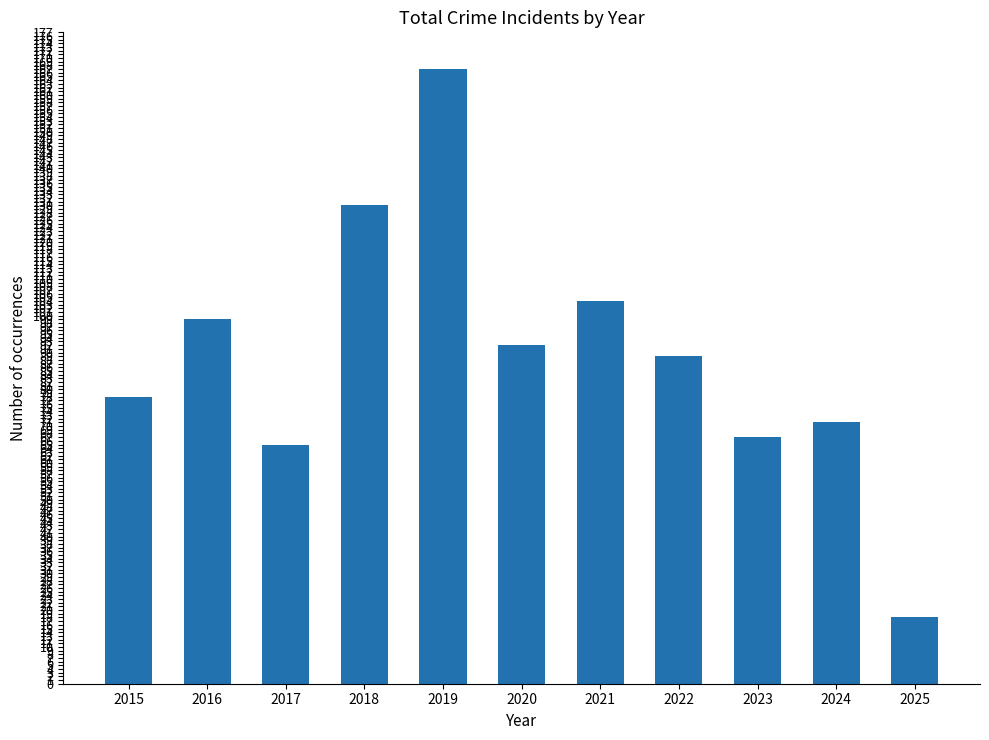

Reading left to right, transcribe all the data shown in this chart.

2015=78	2016=99	2017=65	2018=130	2019=167	2020=92	2021=104	2022=89	2023=67	2024=71	2025=18